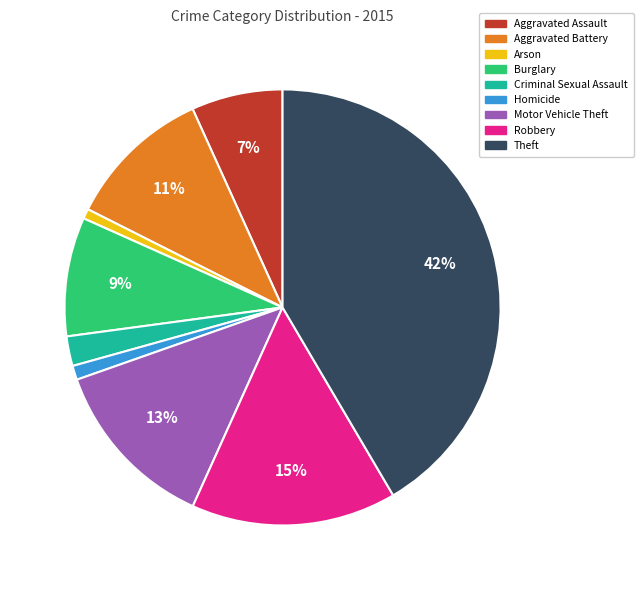

How many slices are in this pie chart?

9